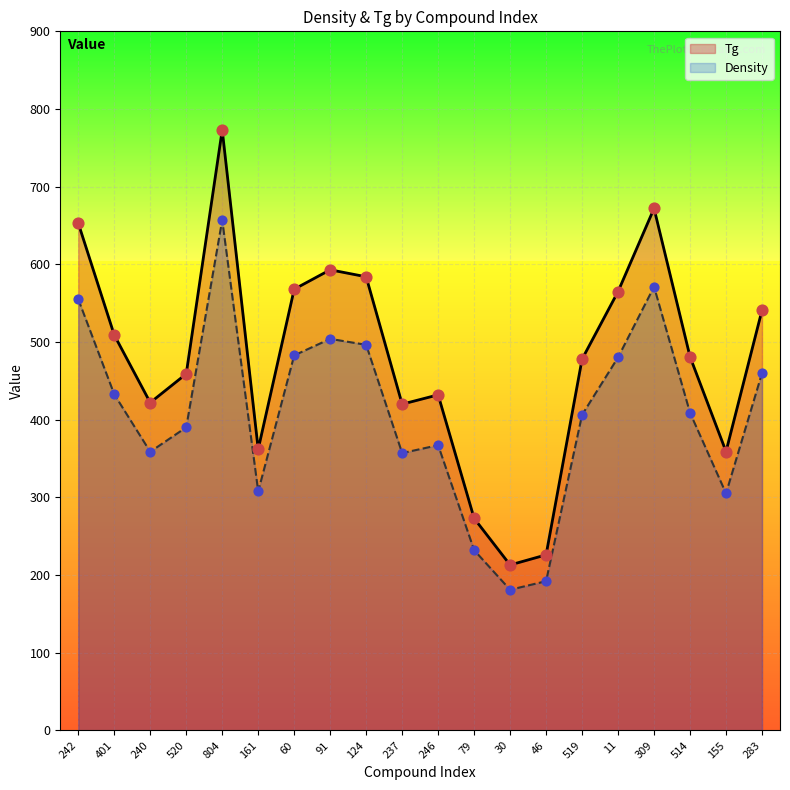

What is the total value across all series at 124?

1080.4